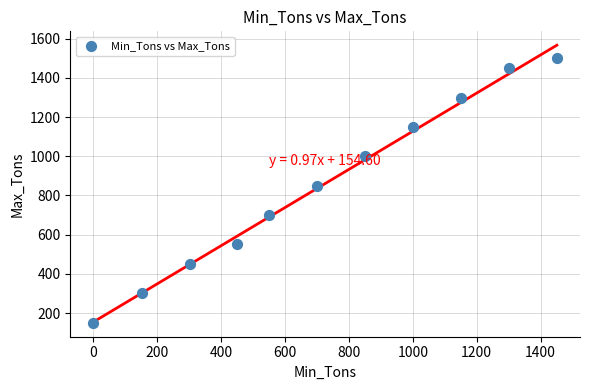

What is the average X value?

719